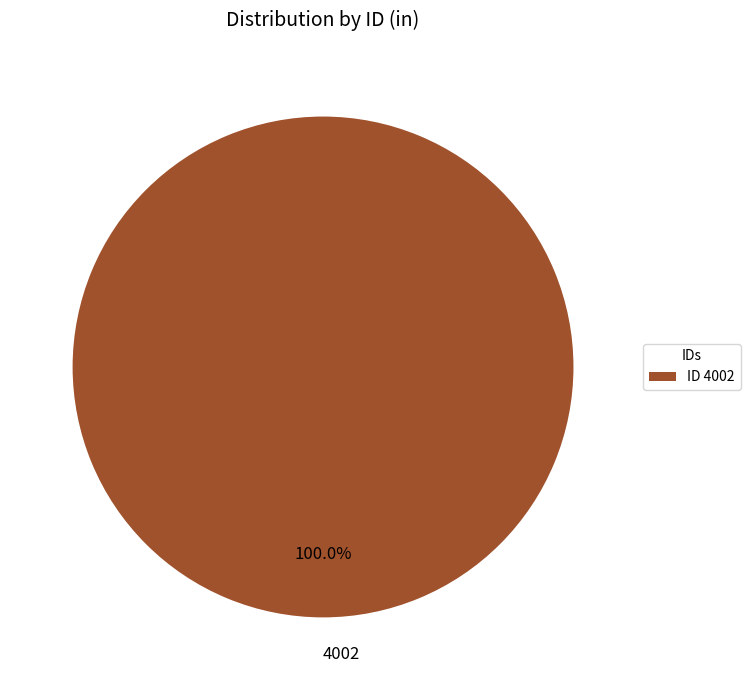

Does 4002 account for over 50% of the chart?

Yes